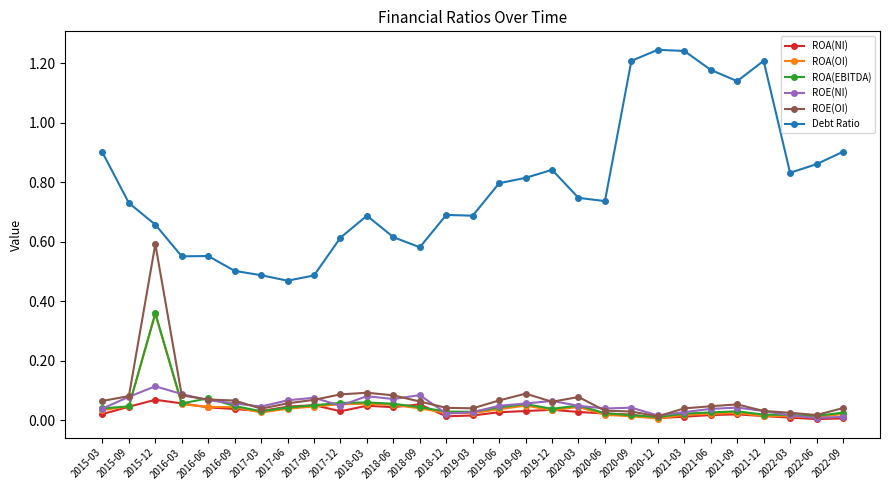

Is it true that ROA(EBITDA) equals 0.0 at 2018-09?

True